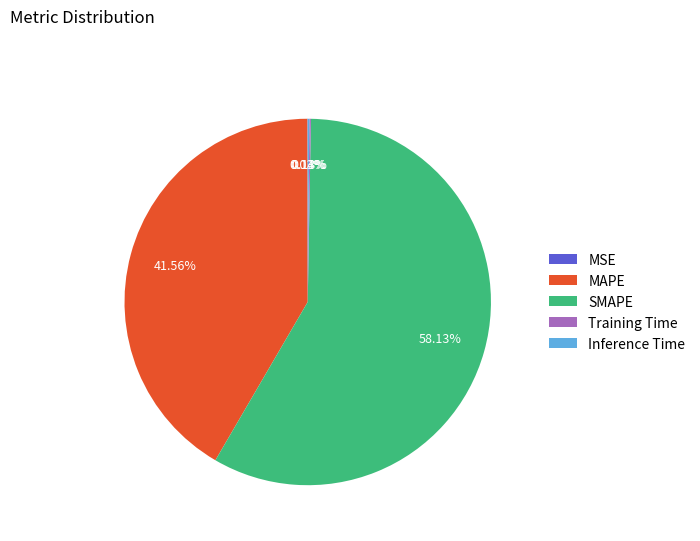

Which slice represents more than half of the pie?

SMAPE